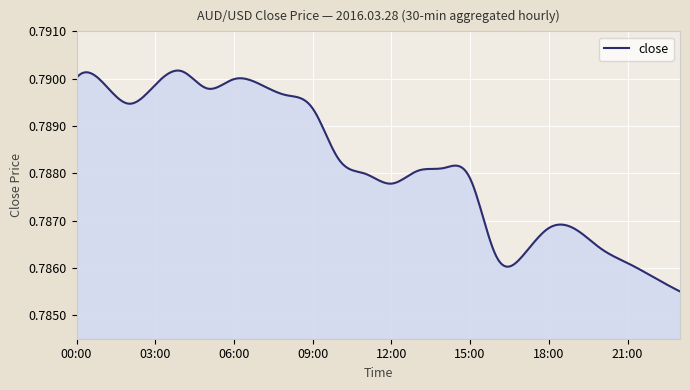

Is this an area chart (filled region under the line)?

Yes